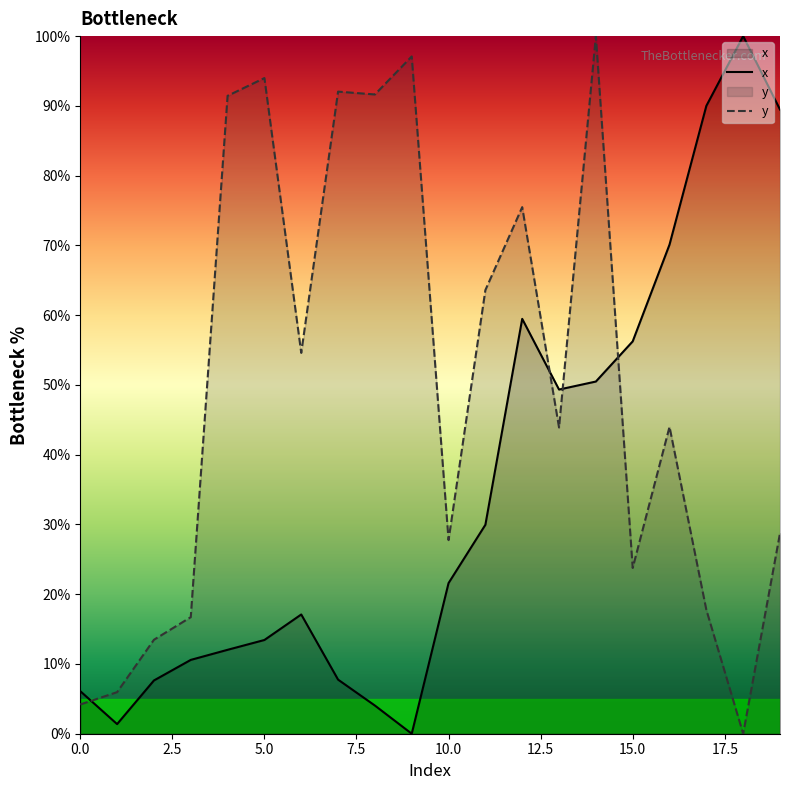

Reading left to right, transcribe all the data shown in this chart.

x: 6.1	1.4	7.6	10.6	12.0	13.4	17.1	7.8	4.0	0.0	21.6	30.0	59.5	49.3	50.5	56.2	70.1	90.0	100.0	89.5
y: 4.2	6.0	13.5	16.7	91.4	94.0	54.6	92.0	91.6	97.1	27.8	63.6	75.5	43.9	100.0	23.8	44.0	17.8	0.0	28.7